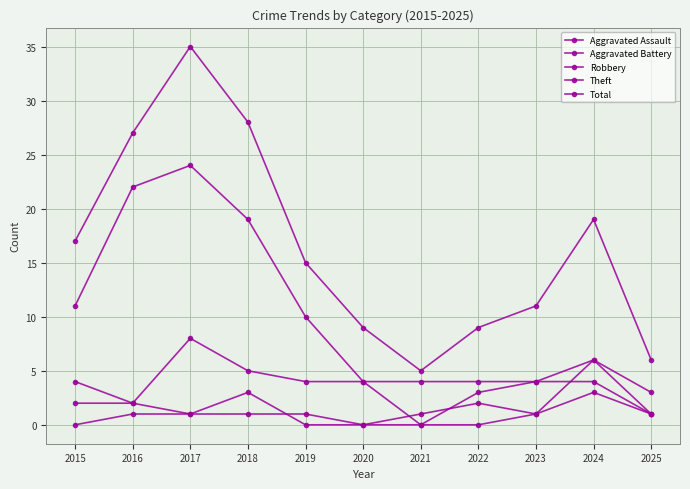

Which series changed the most between 2015 and 2019?

Aggravated Battery